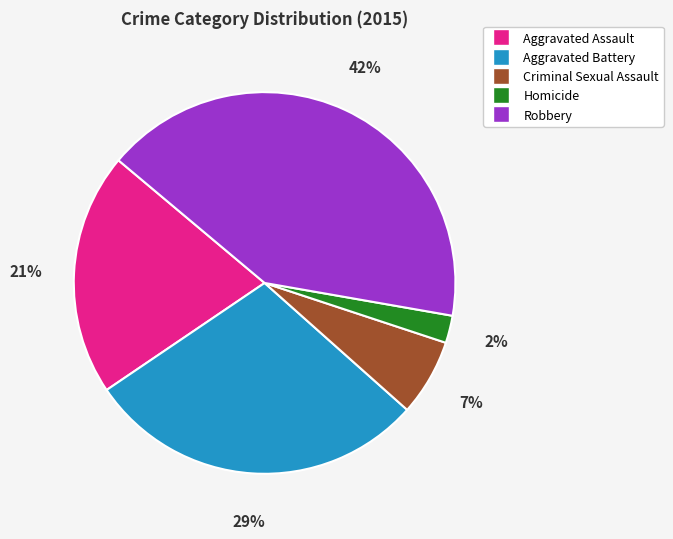

Does Aggravated Battery account for over 50% of the chart?

No